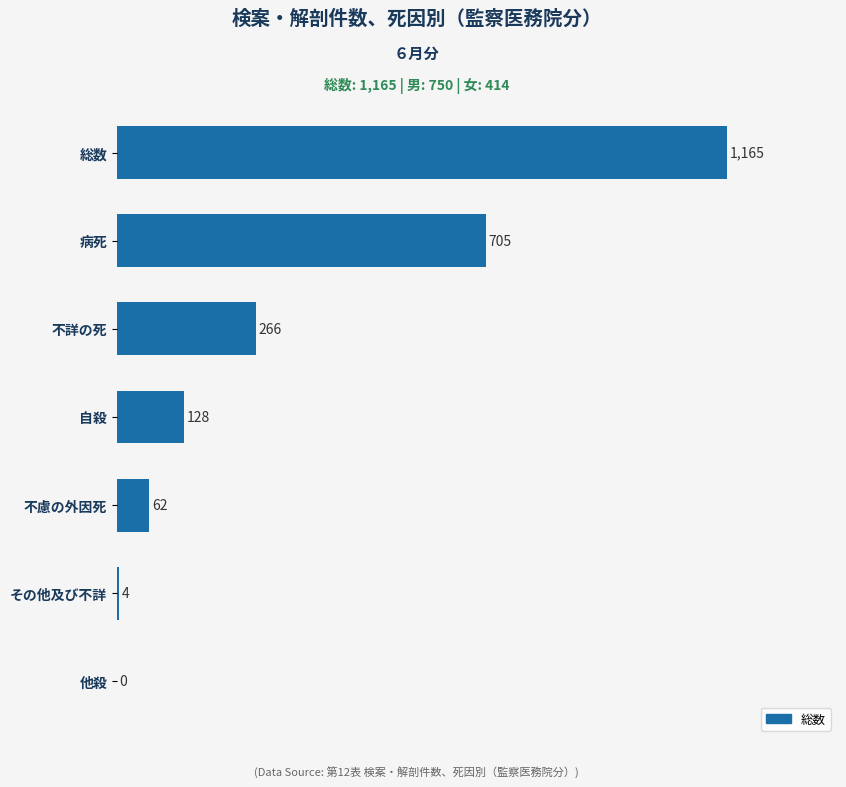

Reading bottom to top, what are all the values shown in this chart?

他殺=0	その他及び不詳=4	不慮の外因死=62	自殺=128	不詳の死=266	病死=705	総数=1165